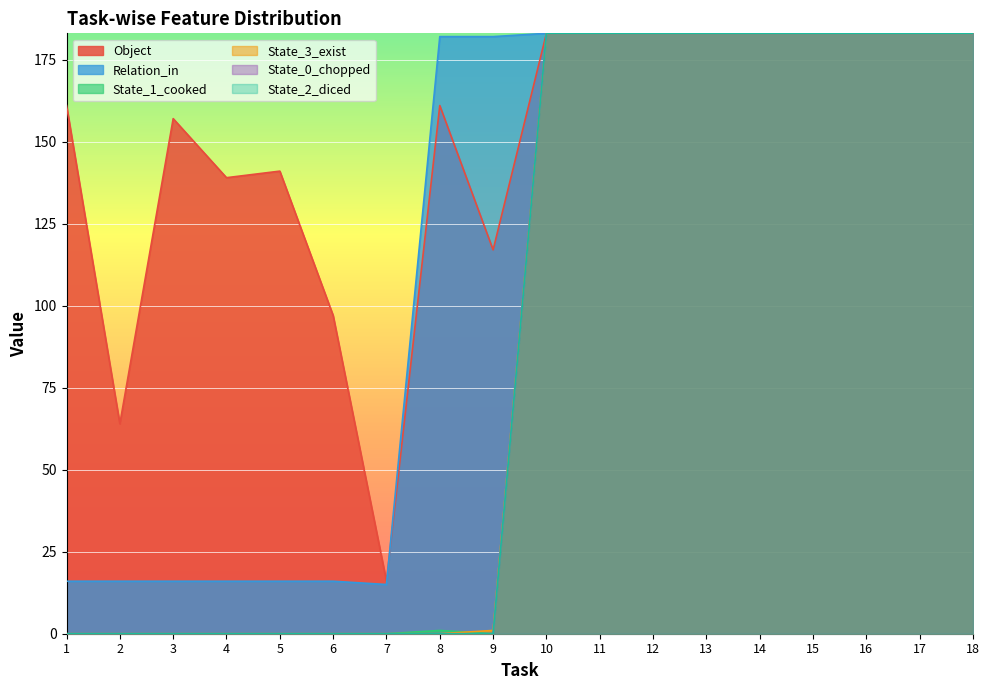

What is the average value of the State_1_cooked series?

92